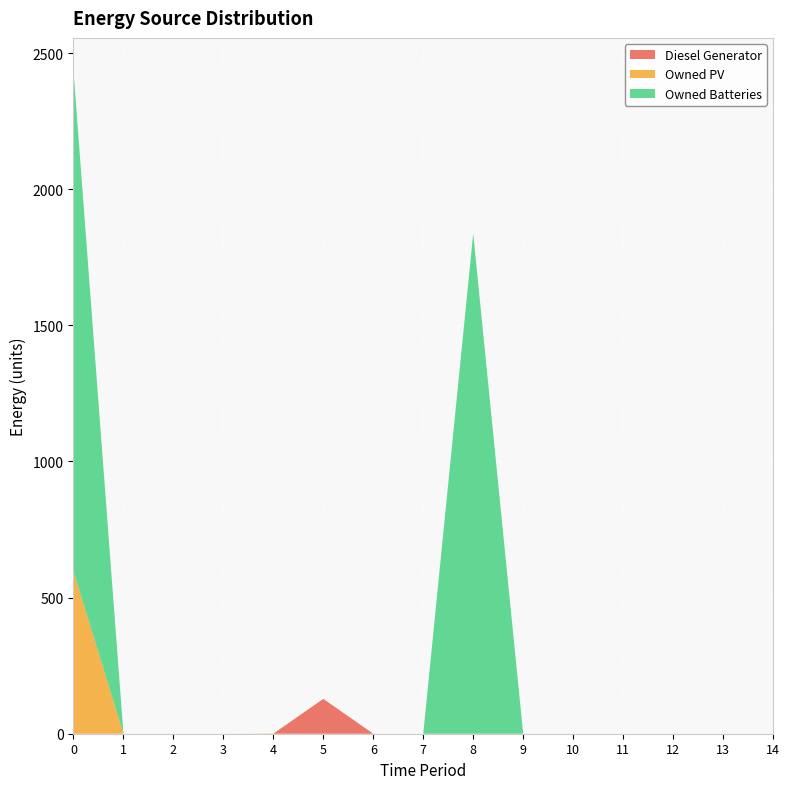

Reading left to right, what are all the values shown in this chart?

Diesel Generator: 0	0	0	0	0	128	0	0	0	0	0	0	0	0	0
Owned PV: 597	0	0	0	1	0	0	0	0	0	0	0	0	0	0
Owned Batteries: 1837	0	0	0	0	0	0	0	1837	0	0	0	0	0	0